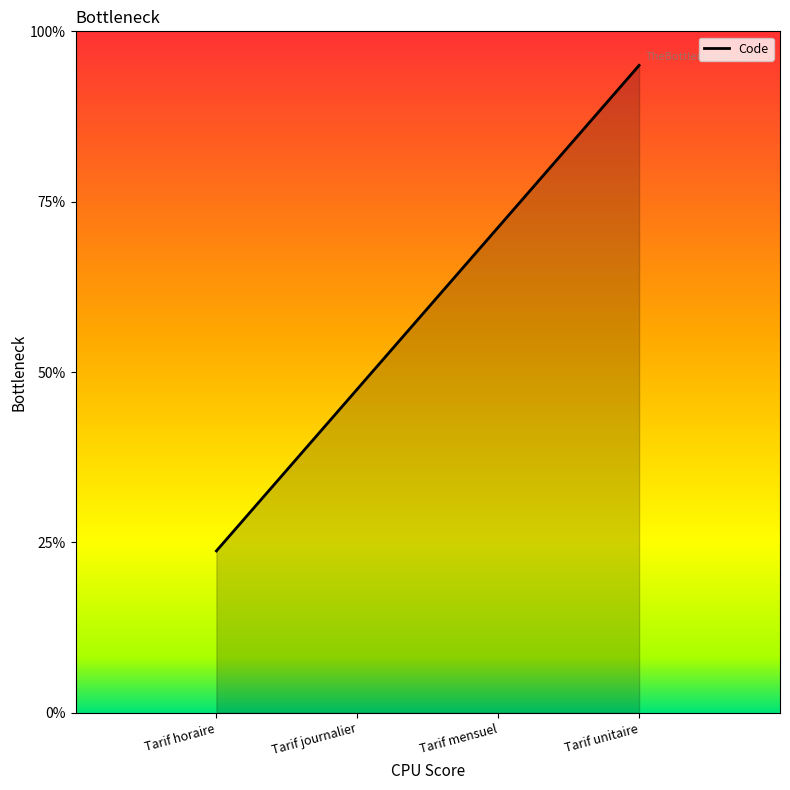

Which has a higher value, Tarif journalier or Tarif mensuel?

Tarif mensuel